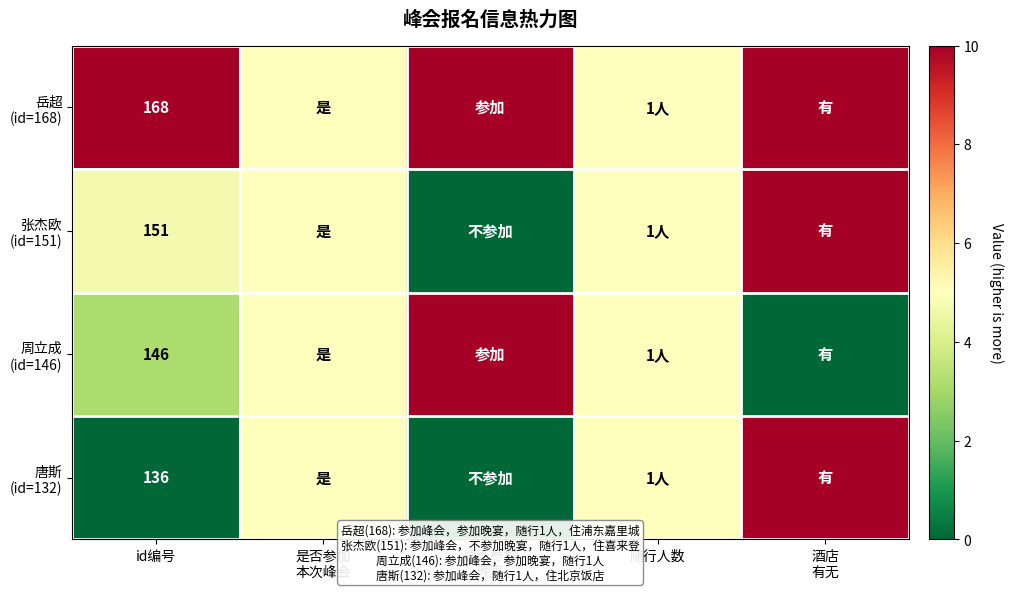

What is the maximum value shown in the chart?

10.0